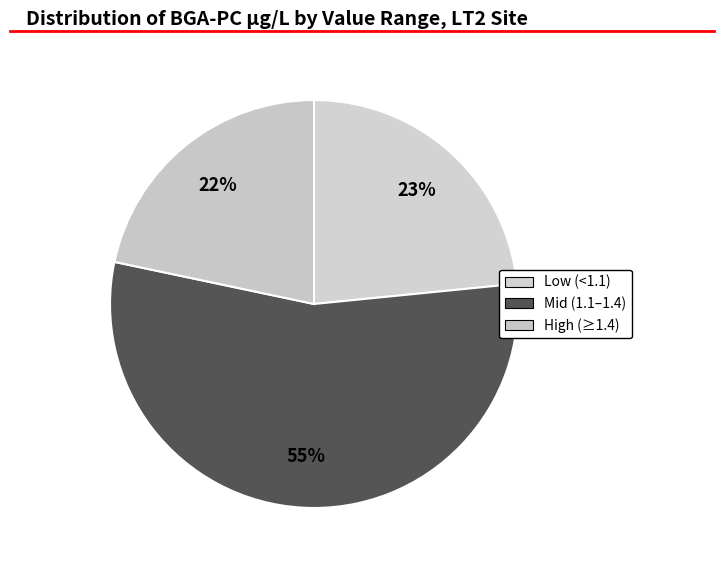

Count the number of slices in the pie.

3